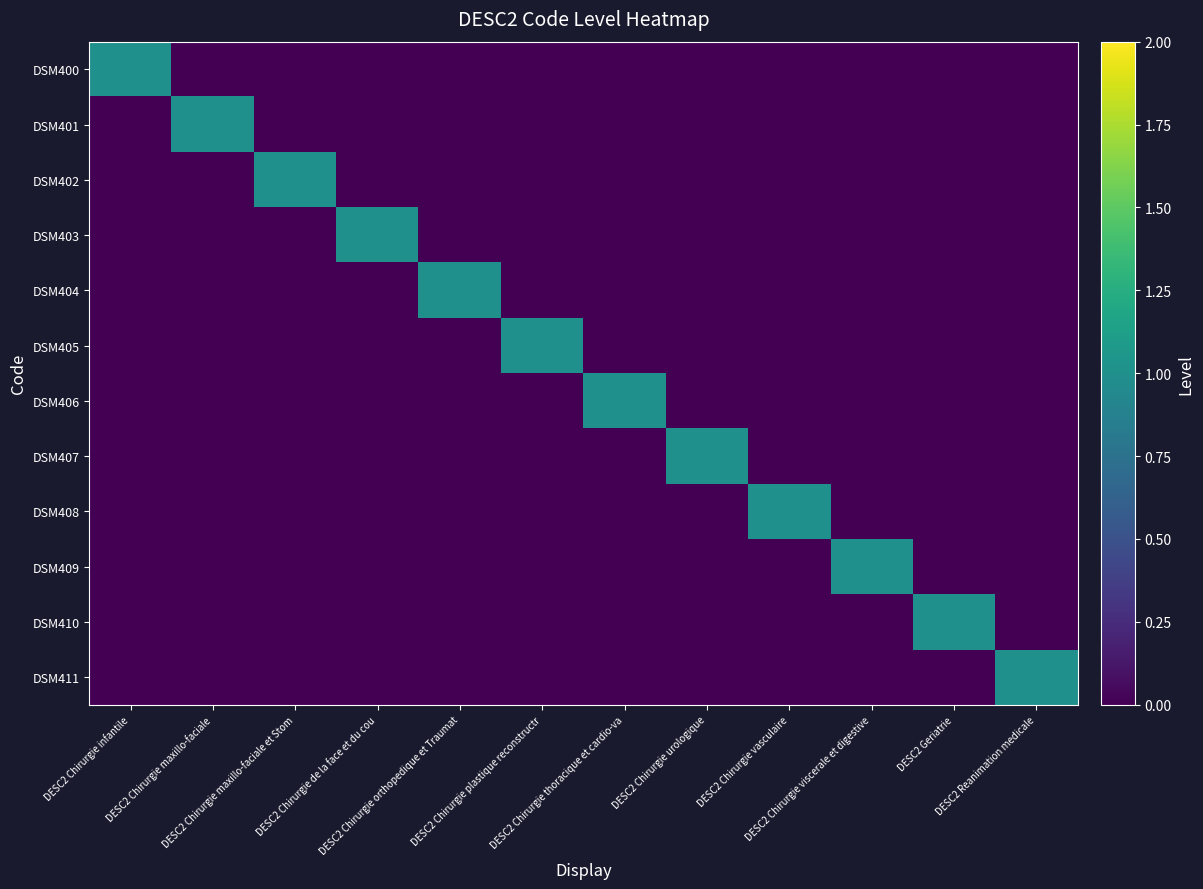

At which category does the chart reach its peak across all series?

DESC2 Chirurgie infantile